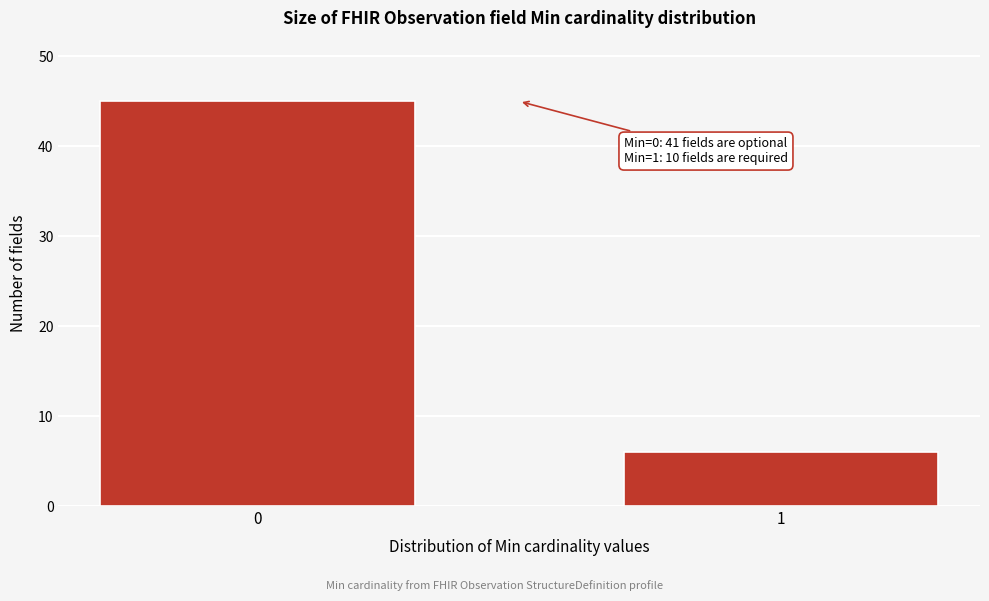

Reading right to left, what are all the values shown in this chart?

1=6	0=45